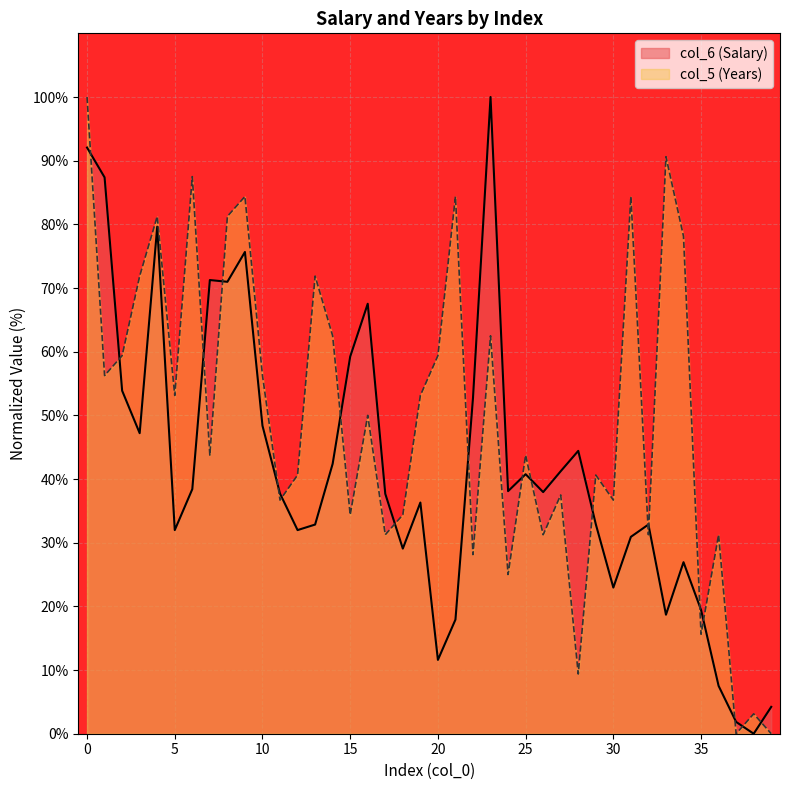

True or false: col_5 (Years) and col_6 (Salary) intersect in this chart.

True